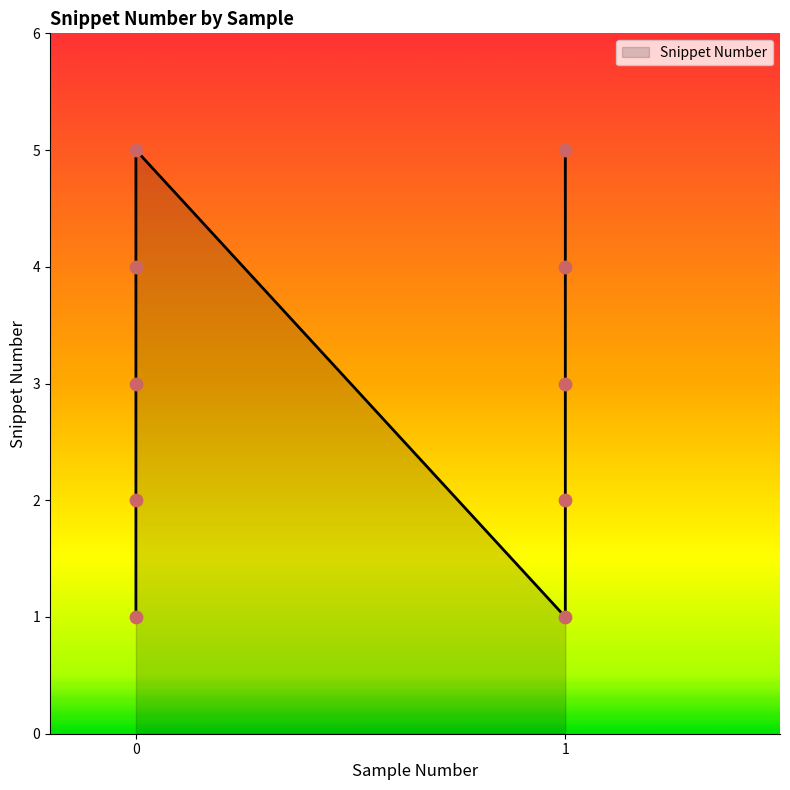

What is the ratio of the value at 1 to the value at 0?

1.0